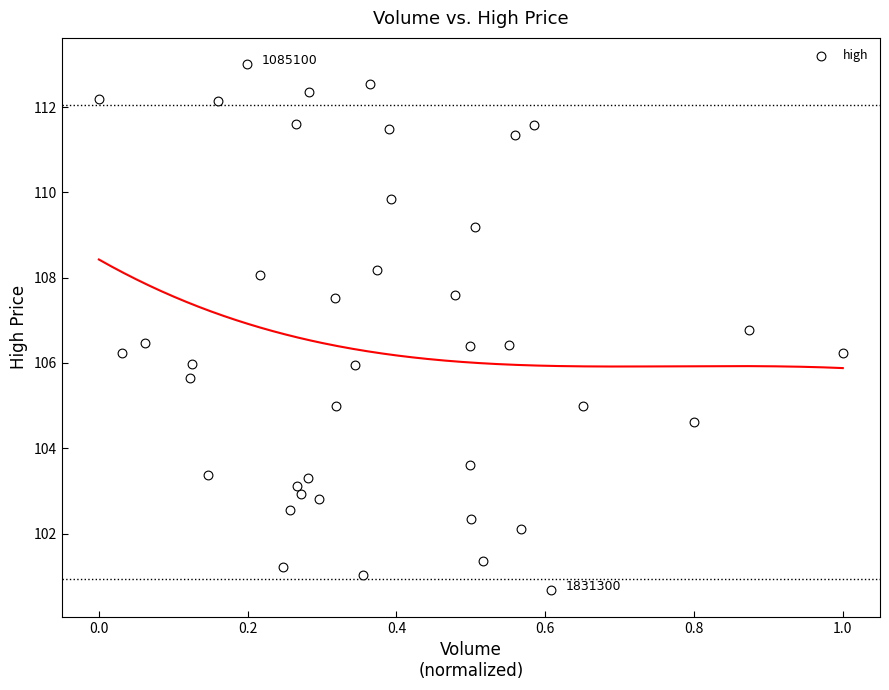

What is the range of Y values (max minus min)?

12.3